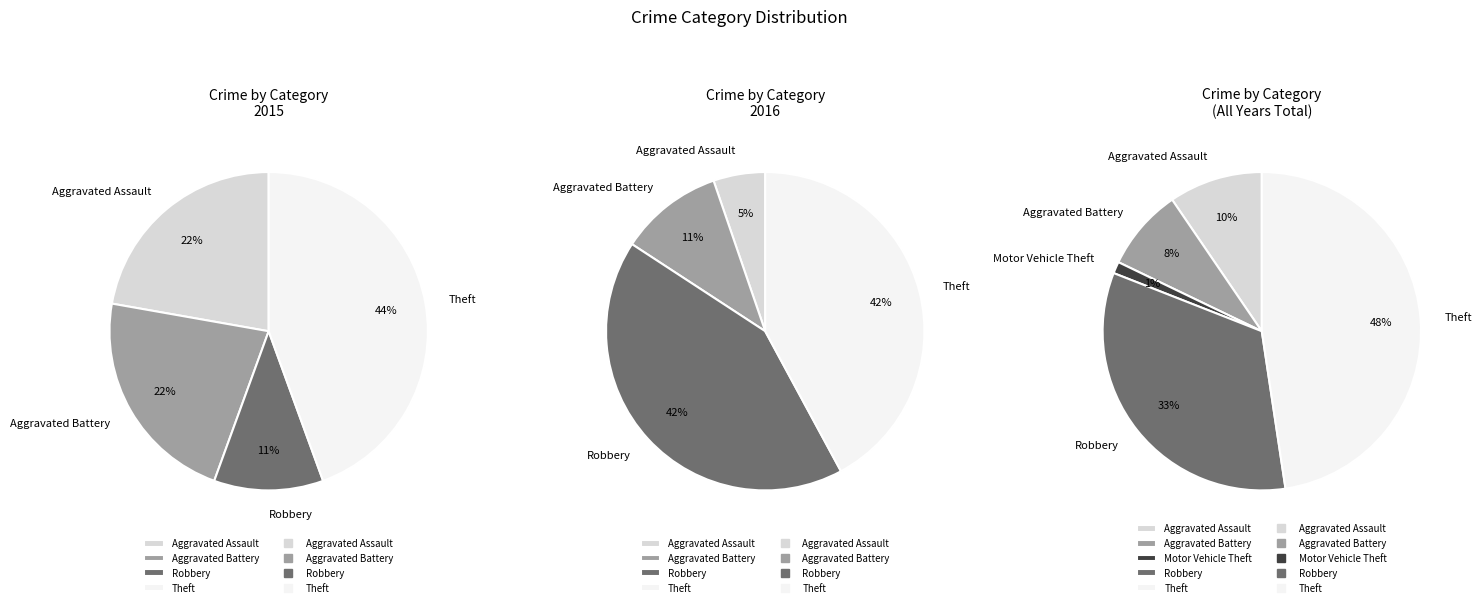

Count the number of slices in the pie.

5